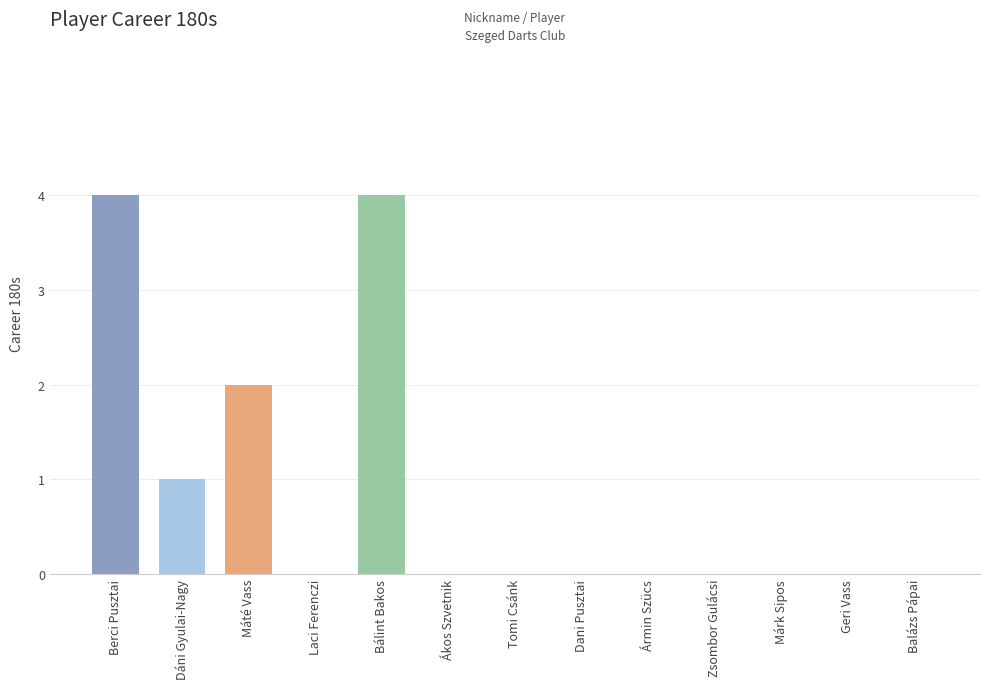

What is the greatest value displayed?

4